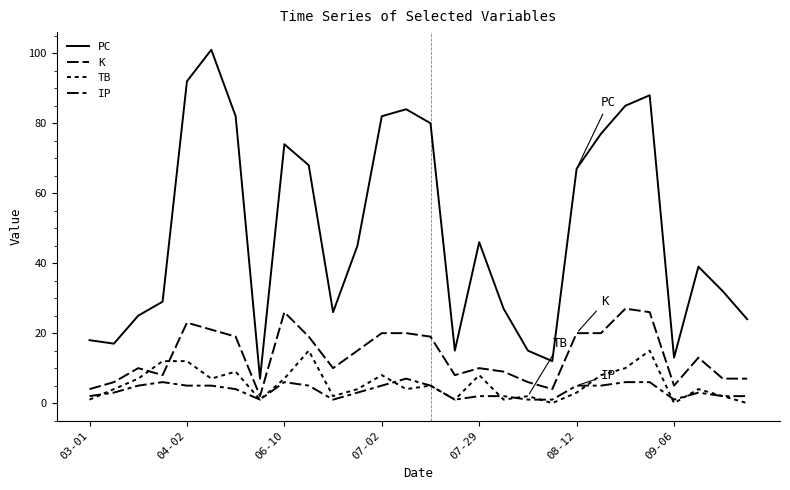

How many lines are shown in the chart?

4